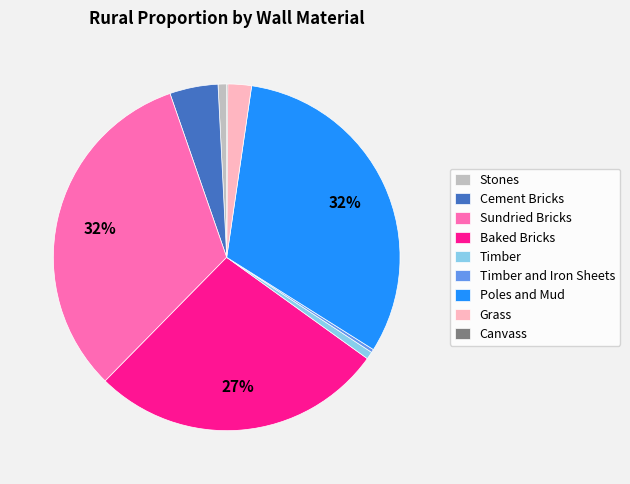

To the nearest percent, what is the combined percentage of Baked Bricks and Timber?

28%